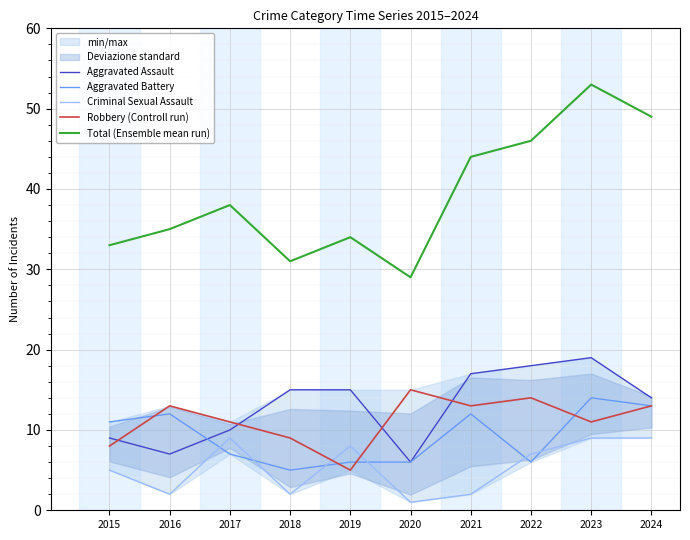

What is the value of the Aggravated Assault point at the 4th from the left?

15